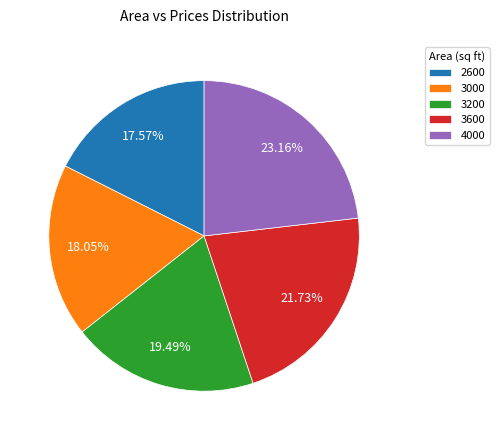

What is the ratio of the value at 3600 to the value at 3000?

1.2